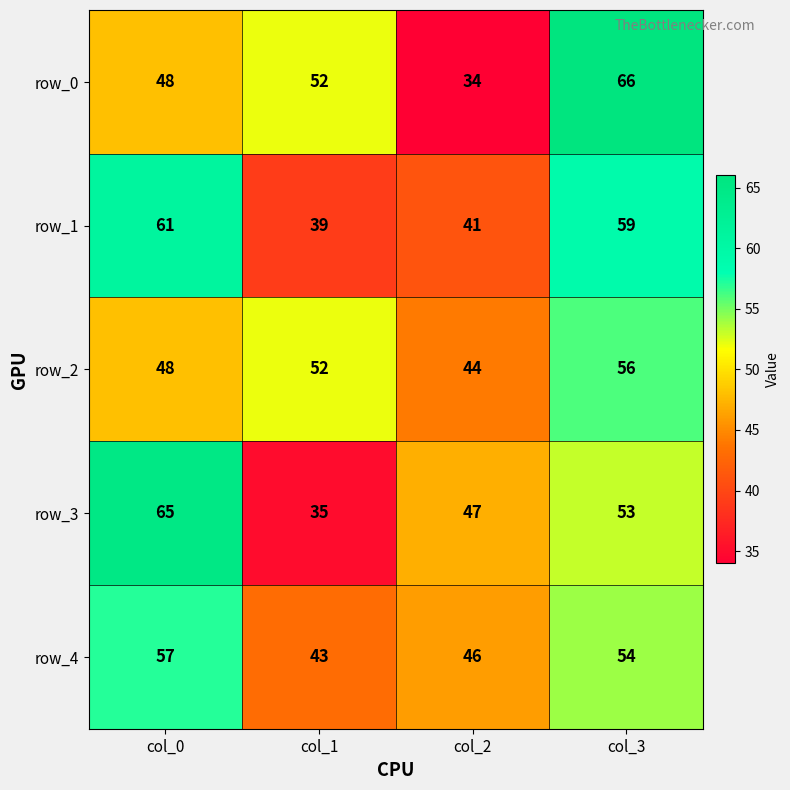

At which category is the sum across all series the highest?

col_3